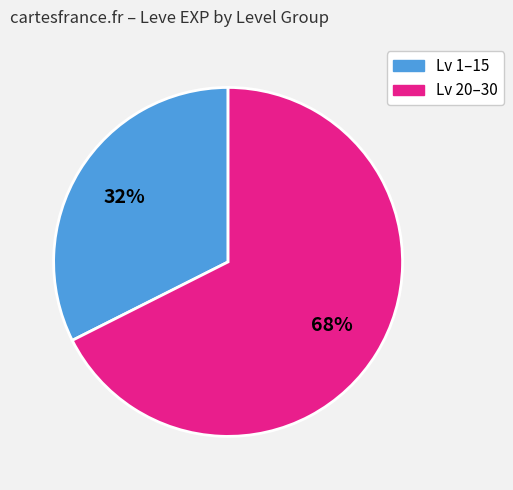

Is there a majority slice in this chart?

Yes